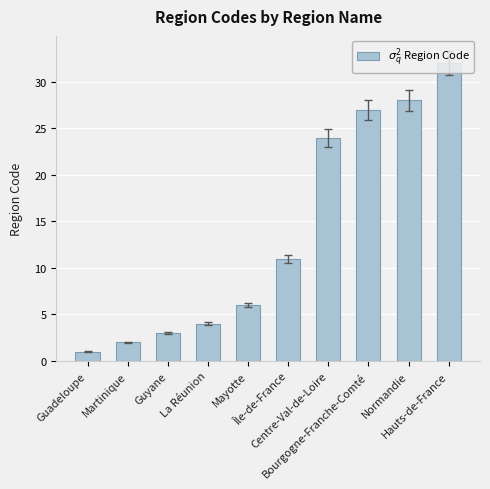

How many values are below 11?

5